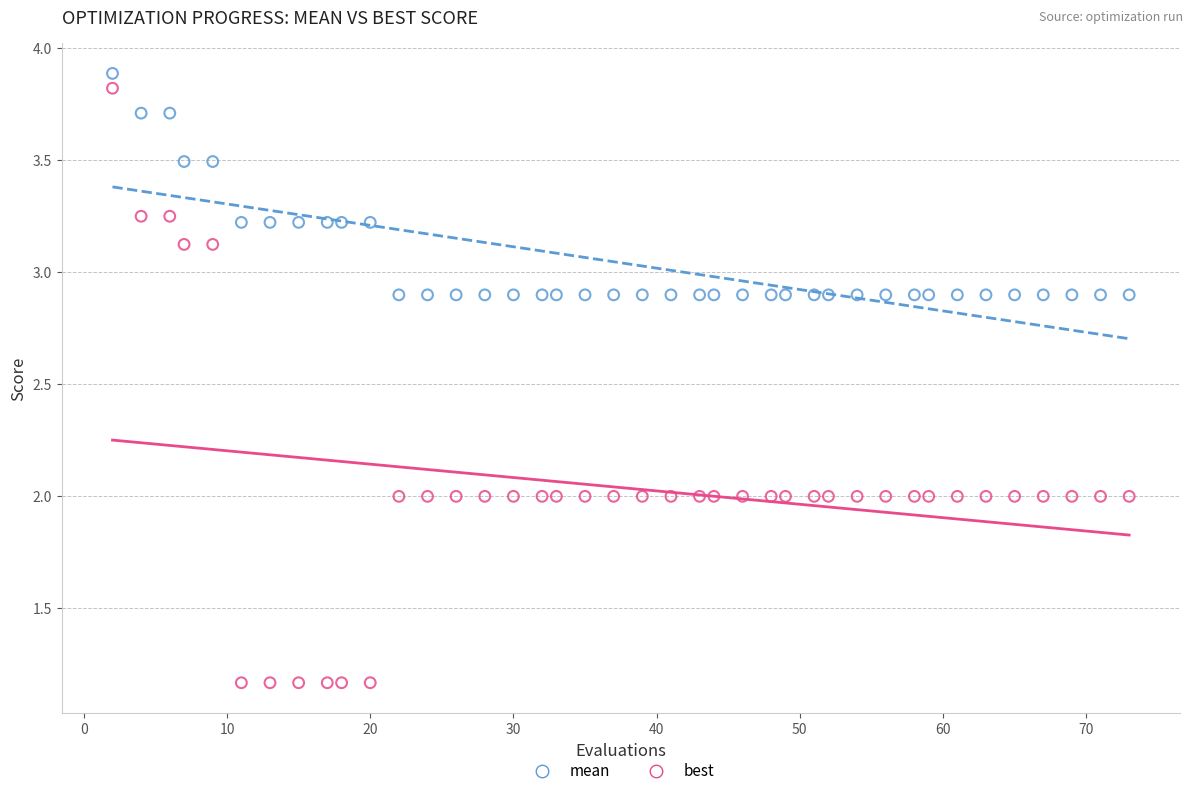

Across all data points, what is the range of Y values (max minus min)?

2.7